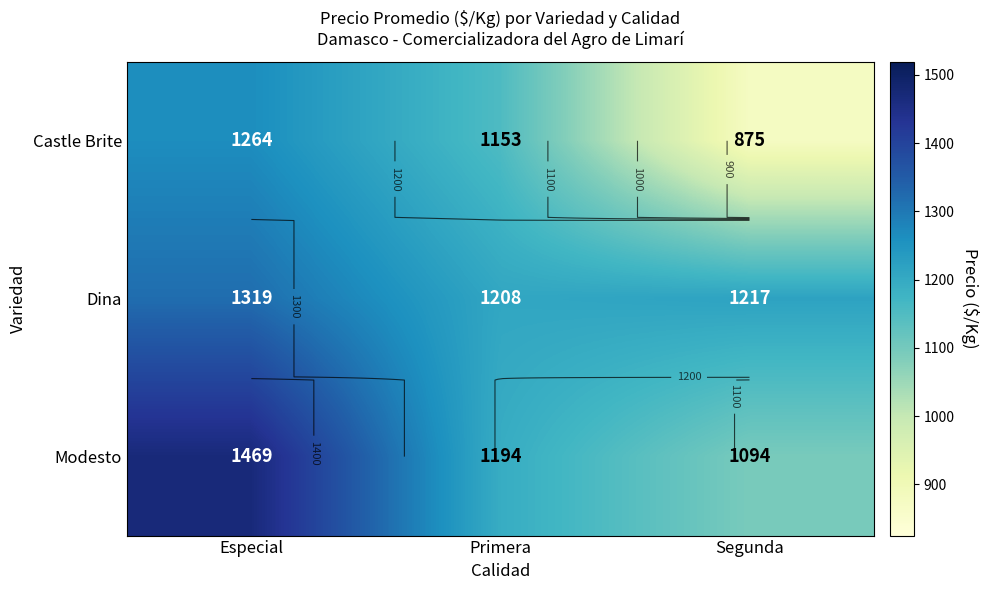

Which series has the largest range (max minus min)?

Castle Brite